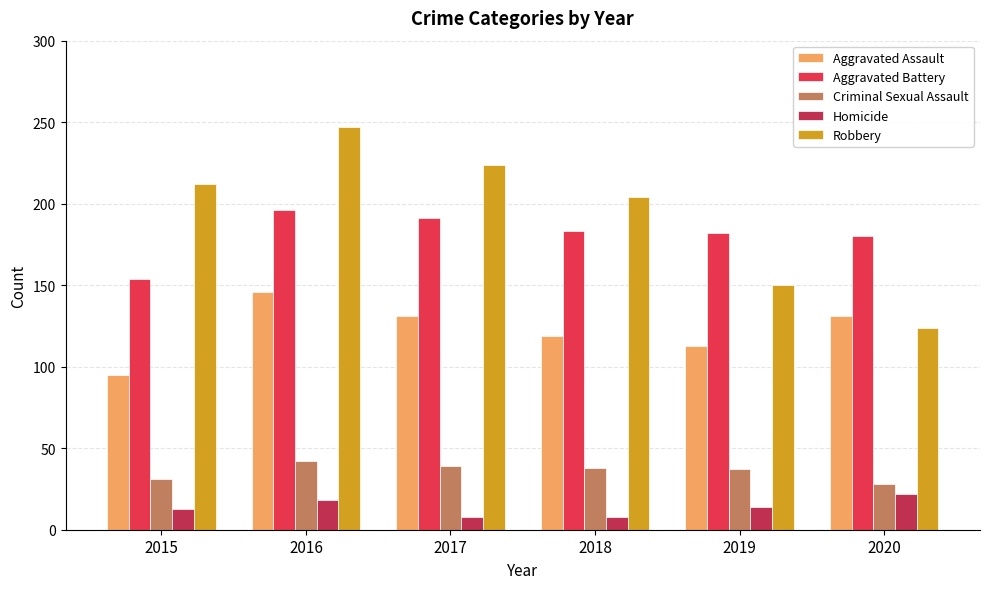

Rank the series by their maximum value, from highest to lowest.

Robbery, Aggravated Battery, Aggravated Assault, Criminal Sexual Assault, Homicide